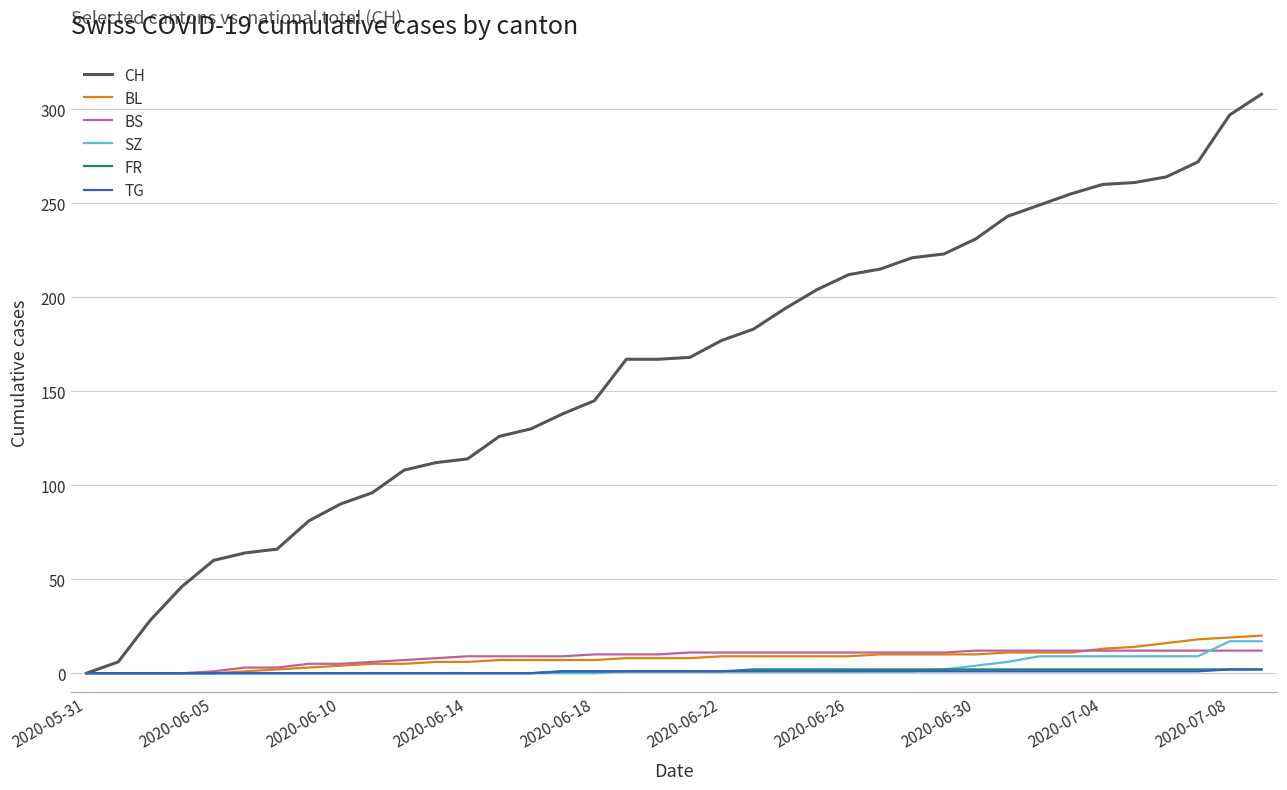

What is the greatest value displayed?

308